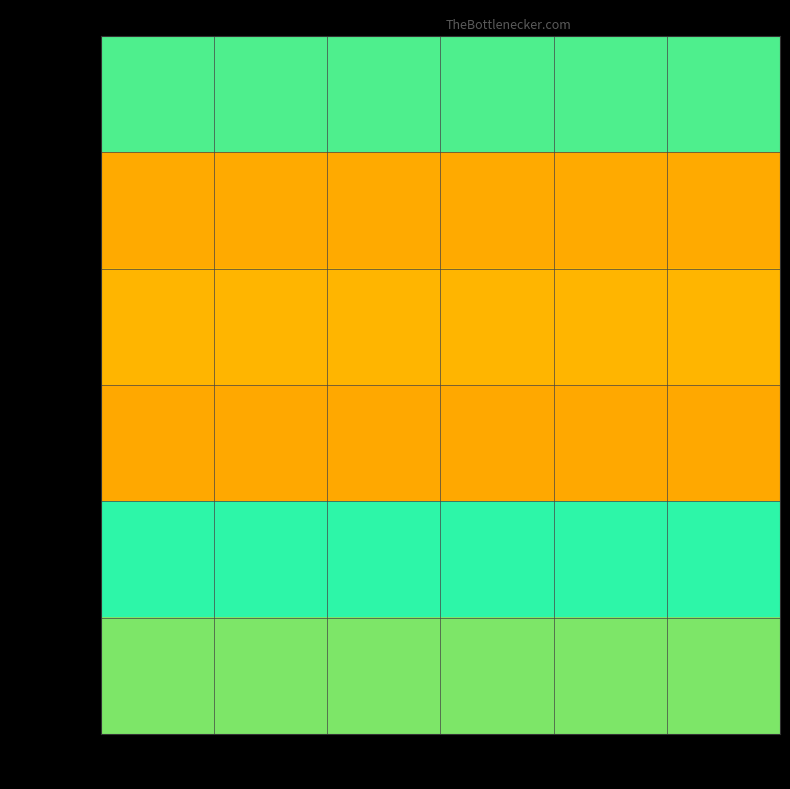

Which series has the largest total across all categories?

109109461